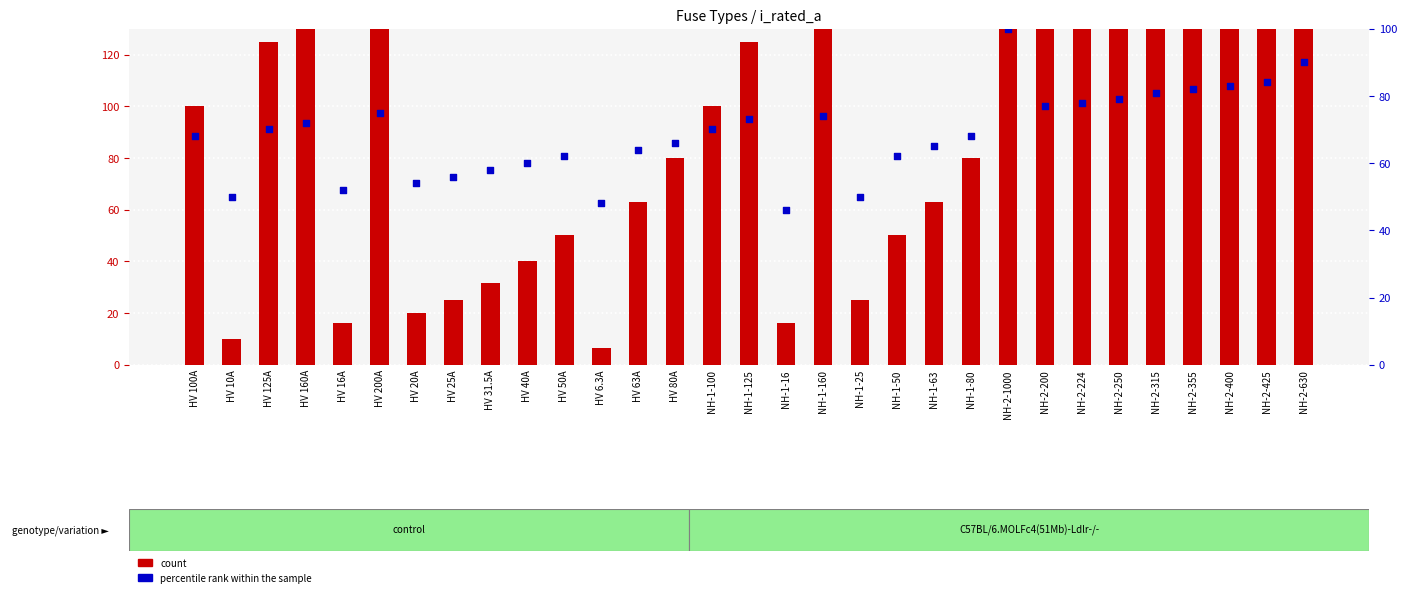

At how many categories does at least one series exceed 786?

1